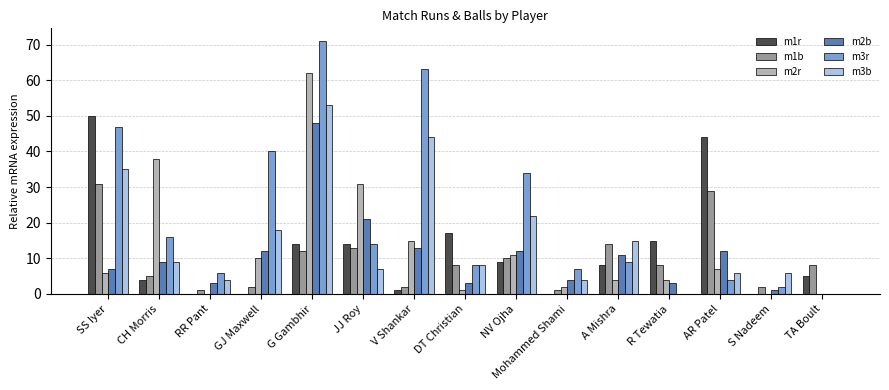

What is the total value across all series at G Gambhir?

260